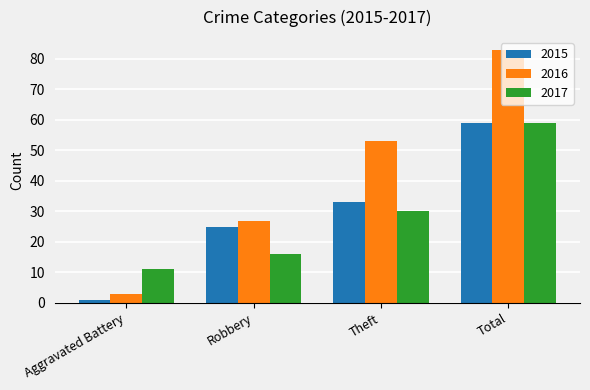

What is the sum of all 2015 values?

118